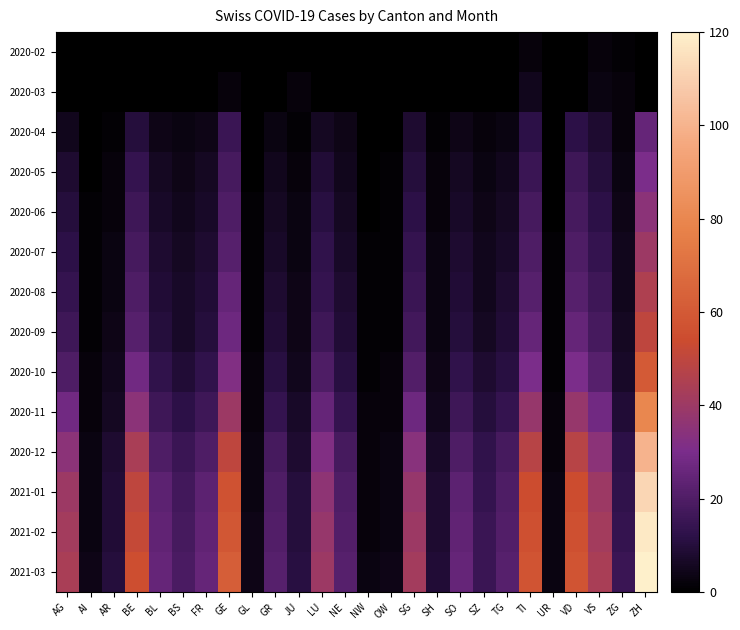

Reading right to left, list all the values displayed in this chart.

2020-02: ZH=0	ZG=1	VS=2	VD=0	UR=0	TI=2	TG=0	SZ=0	SO=0	SH=0	SG=0	OW=0	NW=0	NE=0	LU=0	JU=0	GR=0	GL=0	GE=0	FR=0	BS=0	BL=0	BE=0	AR=0	AI=0	AG=0
2020-03: ZH=0	ZG=2	VS=3	VD=0	UR=0	TI=5	TG=0	SZ=0	SO=0	SH=0	SG=0	OW=0	NW=0	NE=0	LU=0	JU=2	GR=0	GL=0	GE=2	FR=0	BS=0	BL=0	BE=0	AR=0	AI=0	AG=0
2020-04: ZH=25	ZG=2	VS=8	VD=12	UR=0	TI=12	TG=3	SZ=2	SO=4	SH=1	SG=8	OW=0	NW=0	NE=4	LU=6	JU=1	GR=3	GL=0	GE=15	FR=4	BS=3	BL=4	BE=10	AR=1	AI=0	AG=5
2020-05: ZH=30	ZG=3	VS=10	VD=16	UR=0	TI=15	TG=5	SZ=3	SO=6	SH=2	SG=10	OW=1	NW=0	NE=5	LU=9	JU=2	GR=5	GL=0	GE=18	FR=6	BS=4	BL=6	BE=14	AR=2	AI=0	AG=8
2020-06: ZH=35	ZG=4	VS=12	VD=18	UR=0	TI=18	TG=6	SZ=4	SO=7	SH=2	SG=12	OW=1	NW=0	NE=6	LU=11	JU=3	GR=6	GL=1	GE=20	FR=7	BS=5	BL=7	BE=16	AR=2	AI=1	AG=10
2020-07: ZH=40	ZG=5	VS=14	VD=20	UR=1	TI=20	TG=7	SZ=5	SO=8	SH=3	SG=14	OW=1	NW=1	NE=7	LU=13	JU=3	GR=7	GL=1	GE=22	FR=8	BS=6	BL=8	BE=18	AR=3	AI=1	AG=12
2020-08: ZH=45	ZG=5	VS=16	VD=22	UR=1	TI=22	TG=8	SZ=5	SO=9	SH=3	SG=15	OW=1	NW=1	NE=8	LU=14	JU=4	GR=8	GL=1	GE=25	FR=9	BS=7	BL=9	BE=20	AR=3	AI=1	AG=14
2020-09: ZH=50	ZG=6	VS=18	VD=25	UR=1	TI=25	TG=9	SZ=6	SO=10	SH=3	SG=17	OW=1	NW=1	NE=9	LU=16	JU=4	GR=9	GL=1	GE=27	FR=10	BS=7	BL=10	BE=22	AR=4	AI=1	AG=16
2020-10: ZH=60	ZG=7	VS=22	VD=30	UR=1	TI=30	TG=11	SZ=8	SO=13	SH=4	SG=21	OW=2	NW=1	NE=11	LU=20	JU=5	GR=11	GL=2	GE=32	FR=13	BS=9	BL=13	BE=28	AR=5	AI=2	AG=20
2020-11: ZH=80	ZG=9	VS=28	VD=38	UR=2	TI=38	TG=14	SZ=10	SO=16	SH=5	SG=27	OW=2	NW=2	NE=14	LU=25	JU=7	GR=14	GL=2	GE=40	FR=16	BS=12	BL=16	BE=35	AR=6	AI=2	AG=28
2020-12: ZH=100	ZG=12	VS=35	VD=48	UR=2	TI=48	TG=18	SZ=13	SO=20	SH=7	SG=34	OW=3	NW=2	NE=18	LU=32	JU=8	GR=18	GL=3	GE=50	FR=20	BS=15	BL=20	BE=44	AR=8	AI=3	AG=35
2021-01: ZH=112	ZG=13	VS=40	VD=54	UR=3	TI=54	TG=20	SZ=14	SO=23	SH=8	SG=38	OW=3	NW=2	NE=20	LU=36	JU=10	GR=20	GL=3	GE=57	FR=23	BS=17	BL=23	BE=50	AR=9	AI=3	AG=40
2021-02: ZH=118	ZG=14	VS=42	VD=56	UR=3	TI=56	TG=21	SZ=15	SO=24	SH=8	SG=40	OW=3	NW=2	NE=21	LU=38	JU=10	GR=21	GL=4	GE=59	FR=24	BS=18	BL=24	BE=52	AR=9	AI=3	AG=42
2021-03: ZH=120	ZG=15	VS=44	VD=58	UR=3	TI=58	TG=22	SZ=15	SO=25	SH=9	SG=42	OW=4	NW=3	NE=22	LU=40	JU=11	GR=22	GL=4	GE=62	FR=25	BS=19	BL=25	BE=55	AR=10	AI=4	AG=44